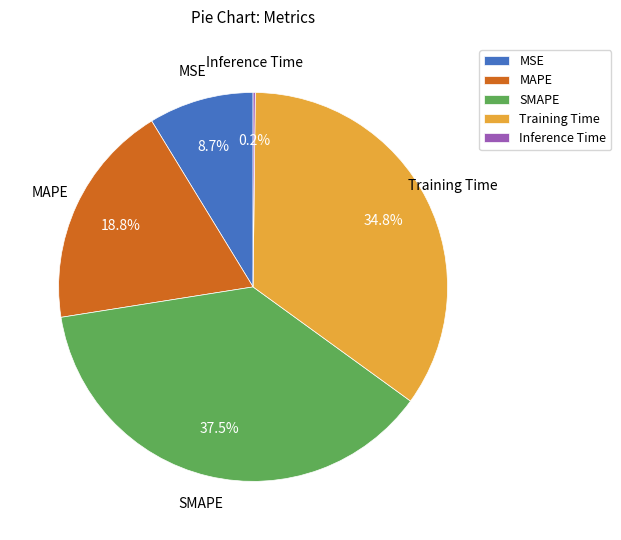

True or false: MAPE accounts for 19% of the total.

True